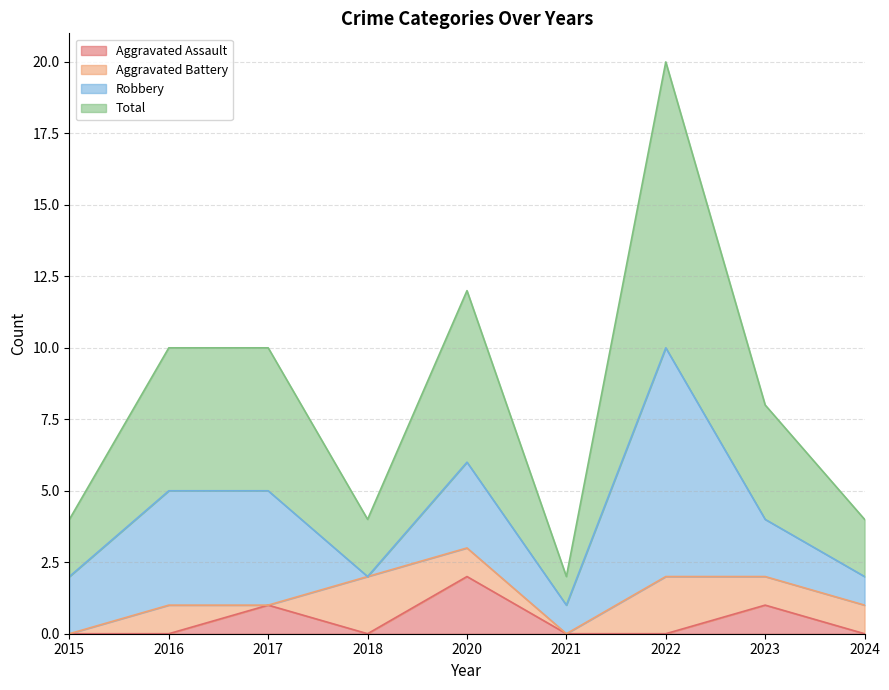

True or false: Total and Aggravated Assault cross at least once.

False